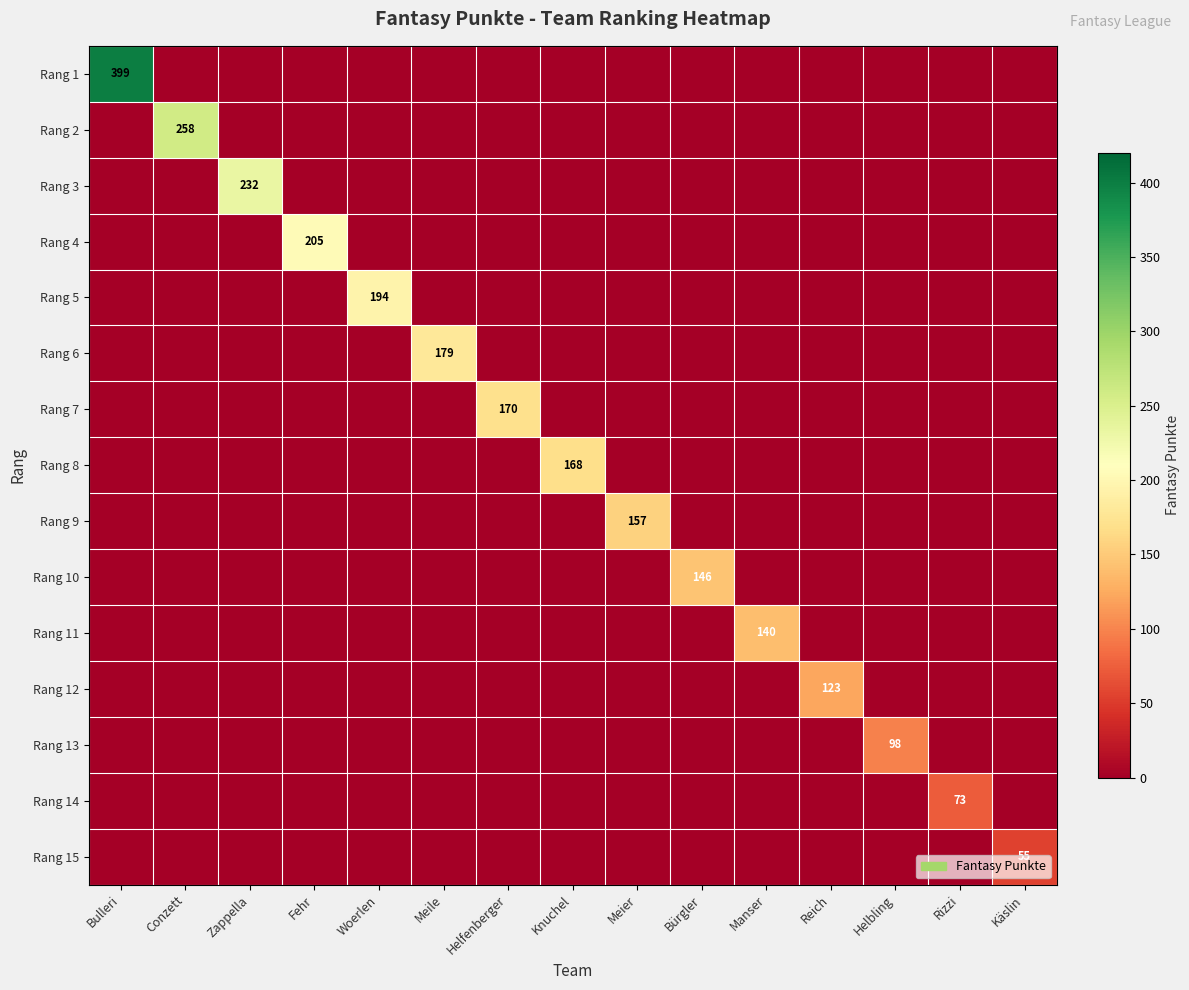

Between Meile and Helfenberger, which series saw the biggest shift?

Rang 6